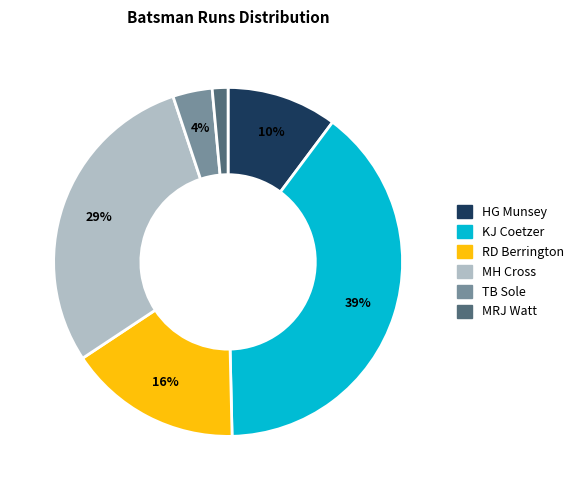

To the nearest percent, what is the average slice percentage?

17%